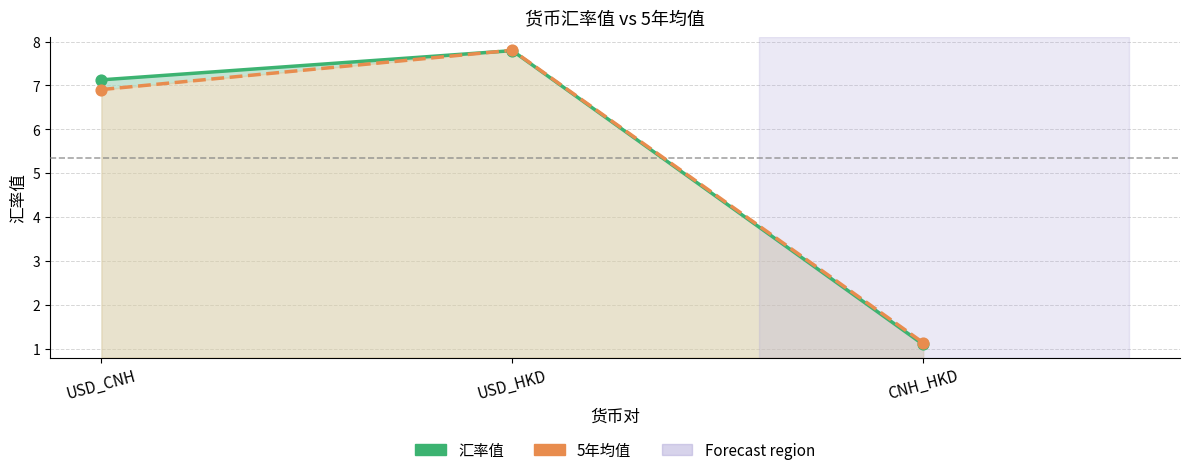

At which category is the sum across all series the highest?

USD_HKD